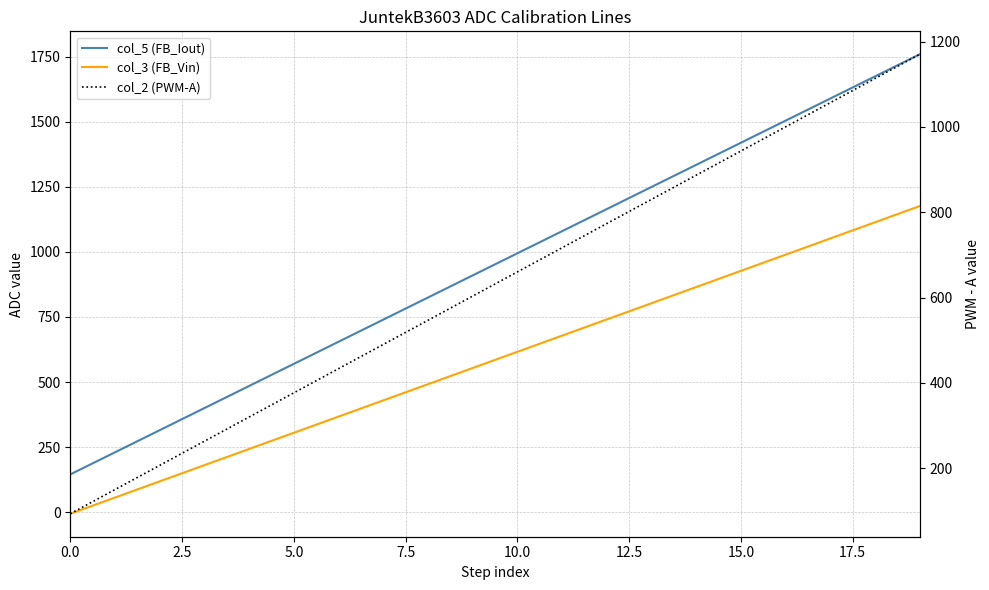

Which label corresponds to the largest value in the chart?

19